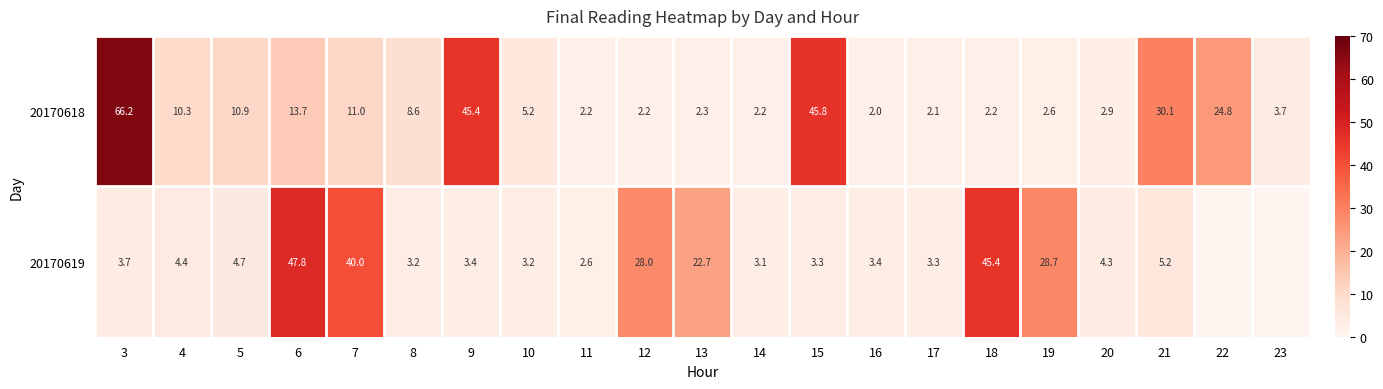

What is the total value across all series at 16?

5.4